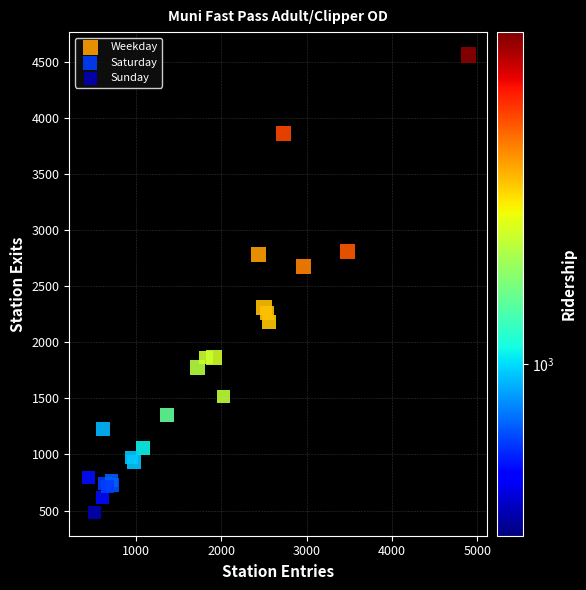

Which series has the widest spread of Y values?

Weekday